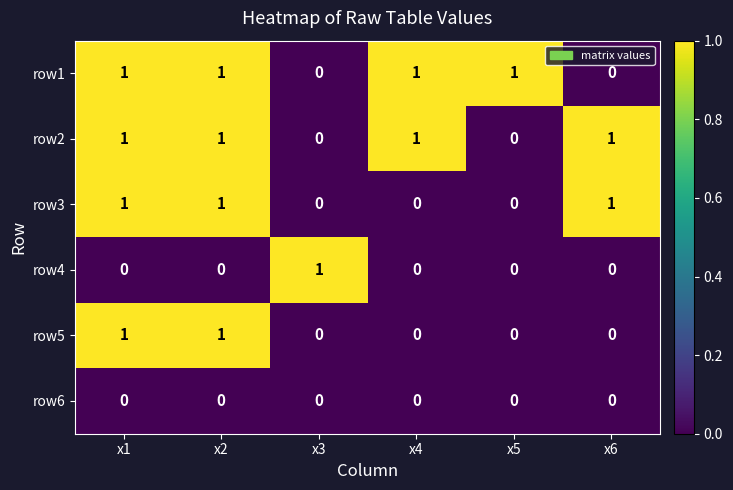

At how many categories does at least one series exceed 0?

6